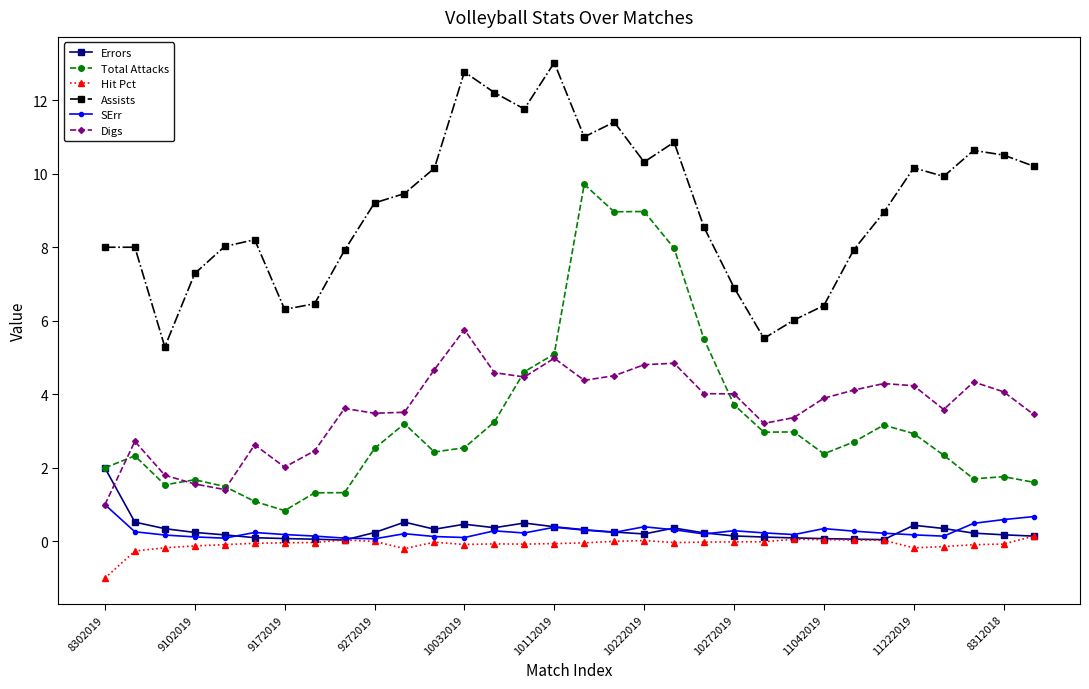

Rank the series by their maximum value, from lowest to highest.

Hit Pct, SErr, Errors, Digs, Total Attacks, Assists